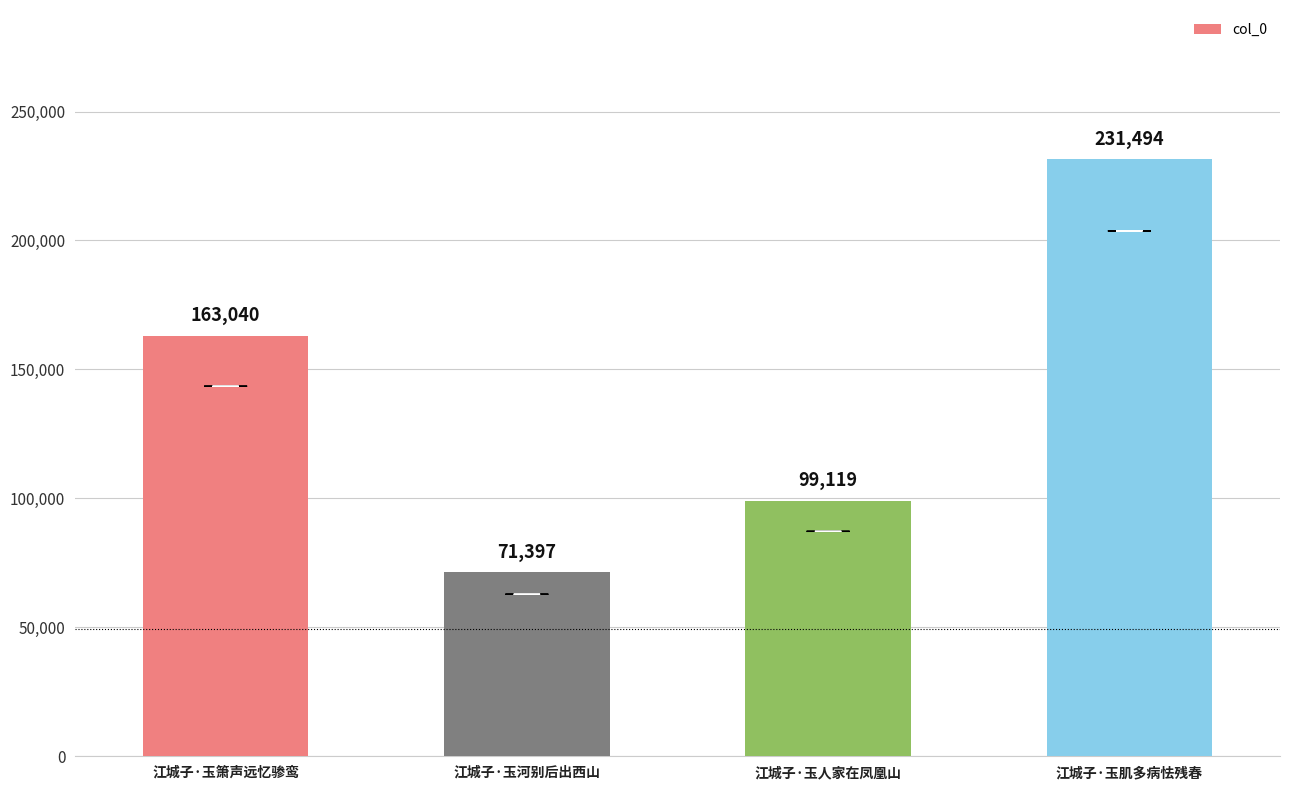

What is the minimum value shown in the chart?

71397